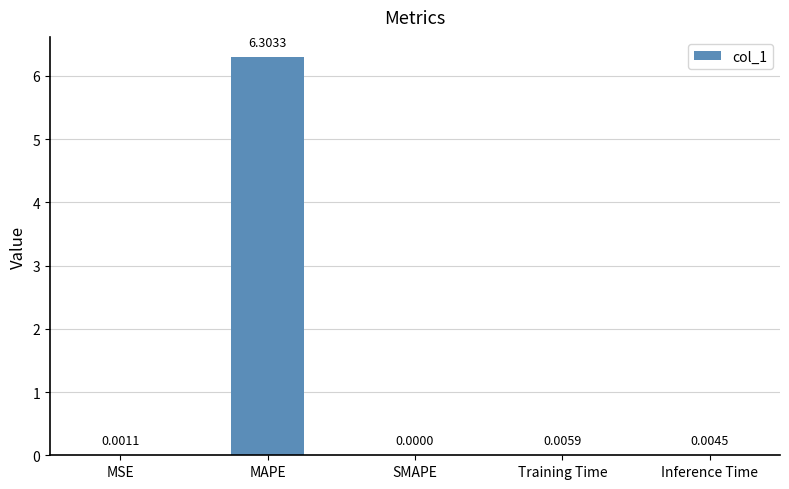

Which label corresponds to the largest value in the chart?

MAPE